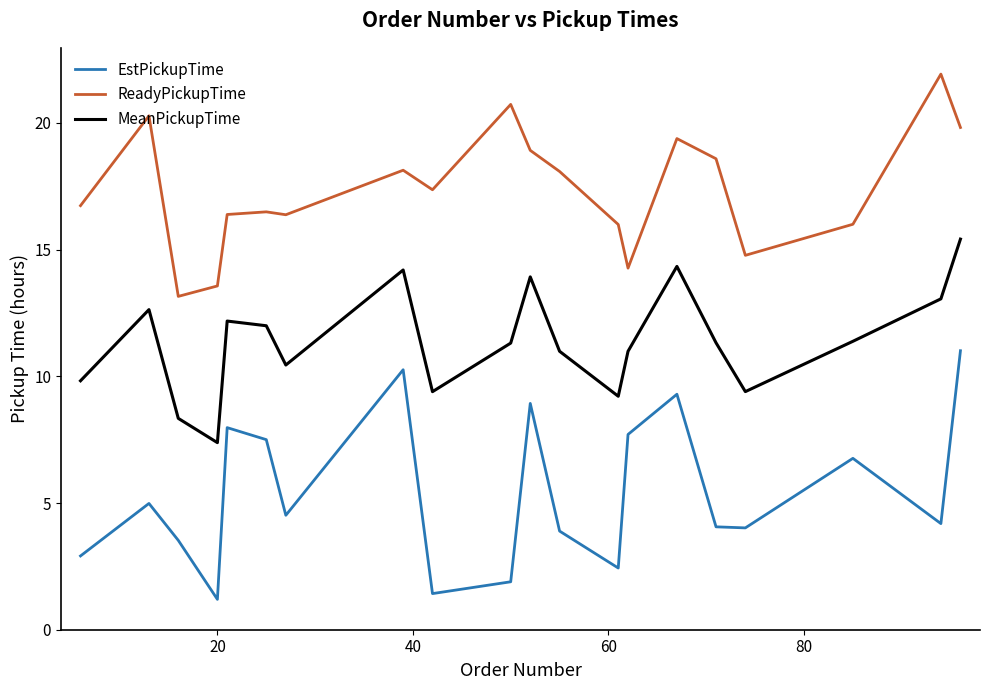

Rank the series by their maximum value, from lowest to highest.

EstPickupTime, MeanPickupTime, ReadyPickupTime